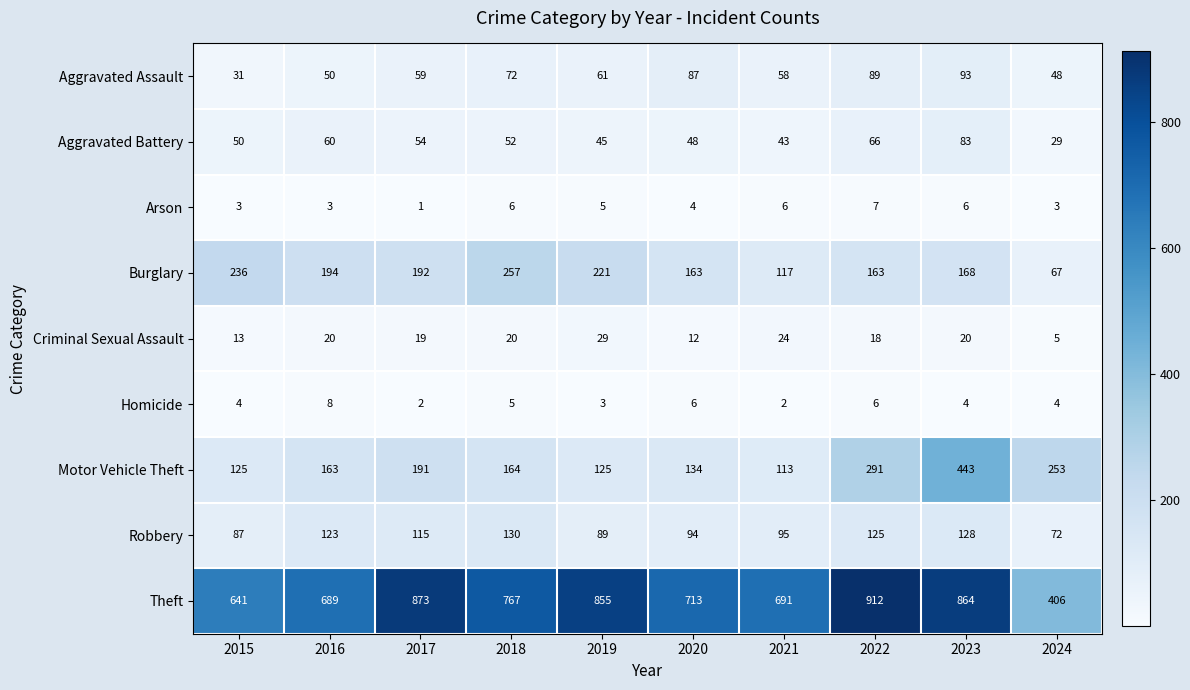

Count the number of categories in the chart.

10